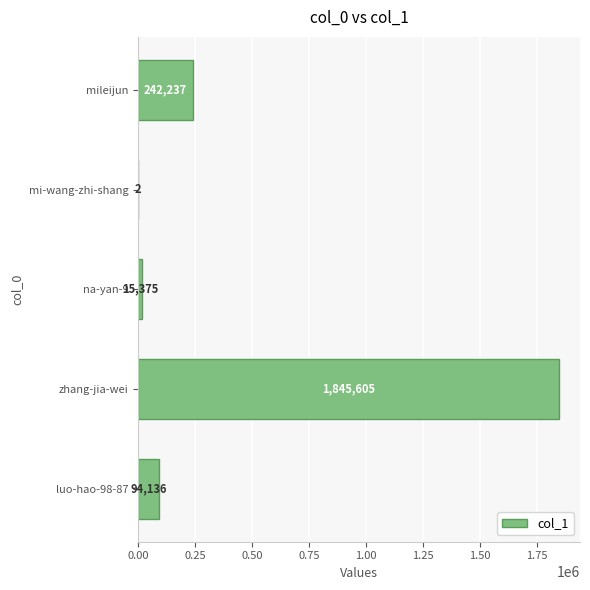

What is the sum of all values?

2197355